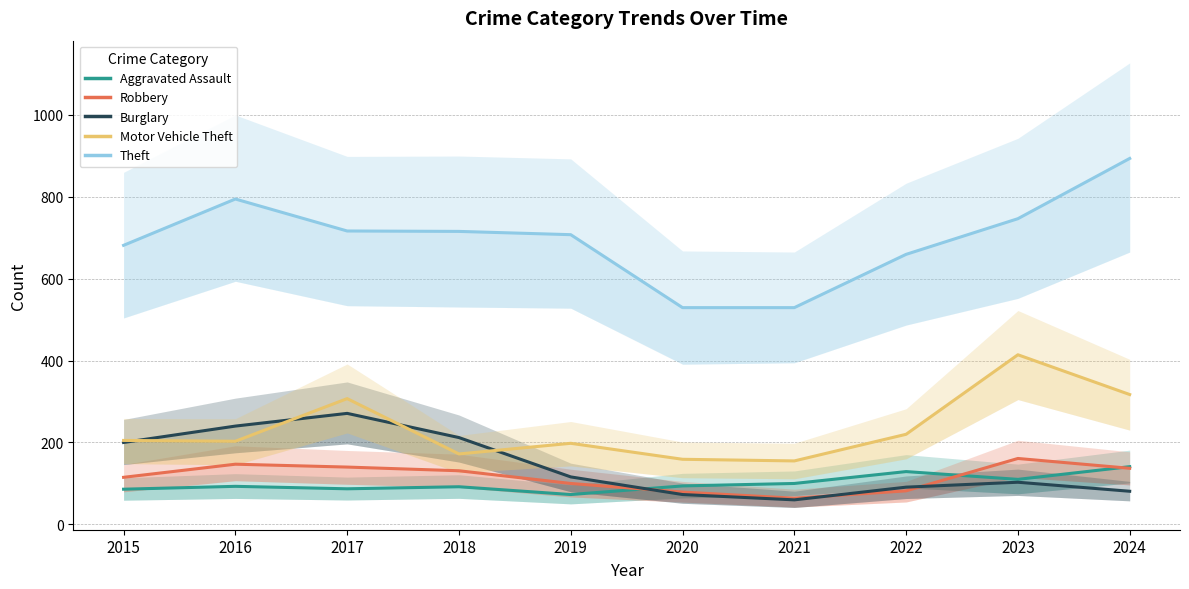

Which series has the largest total across all categories?

Theft